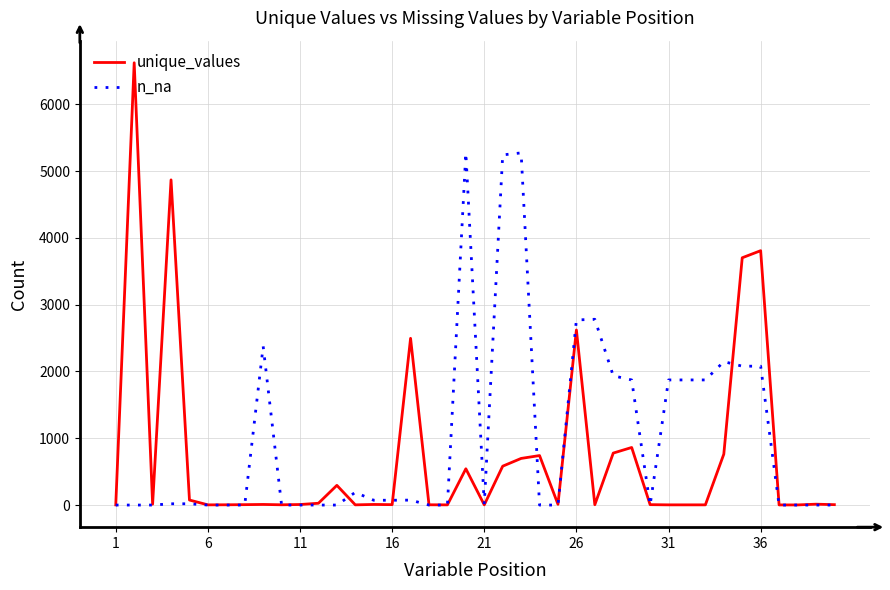

What is the maximum value for unique_values?

6621